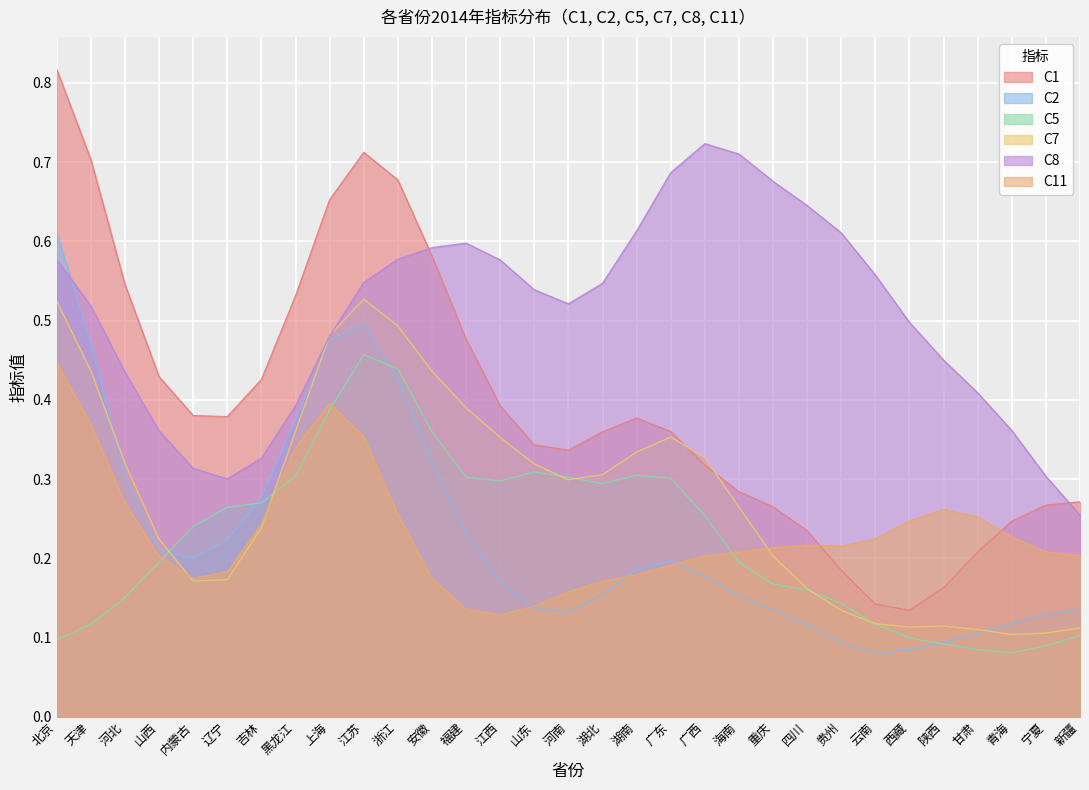

The value of C7 at 海南 is 0.1. True or false?

False